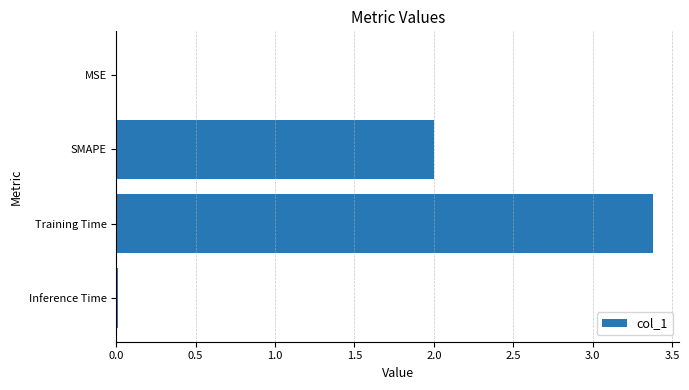

How many data points does each series have?

4